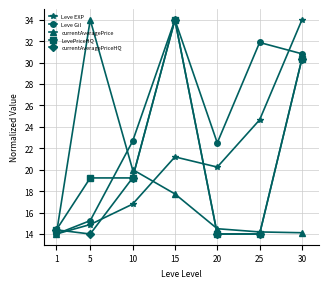

At which category is the sum across all series the highest?

15